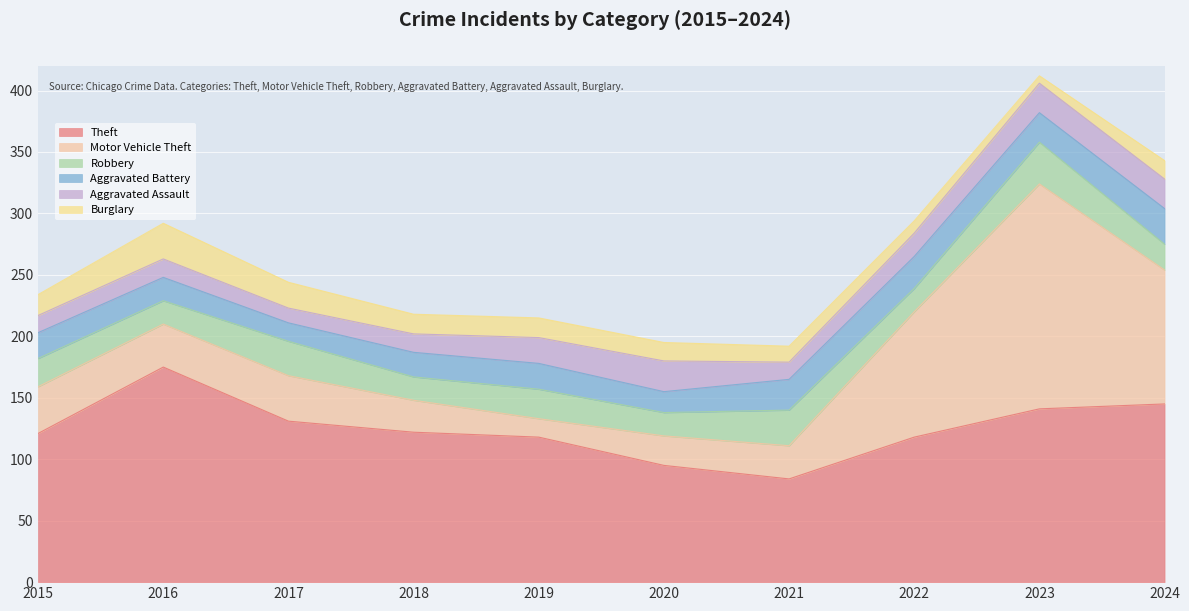

Which category has the lowest value across all series?

2023